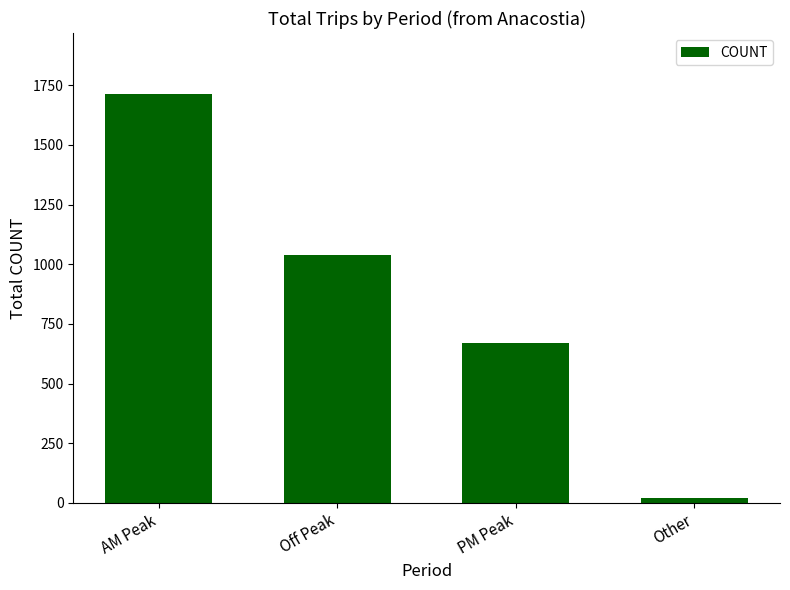

What is the label of the 4th bar from the left?

Other